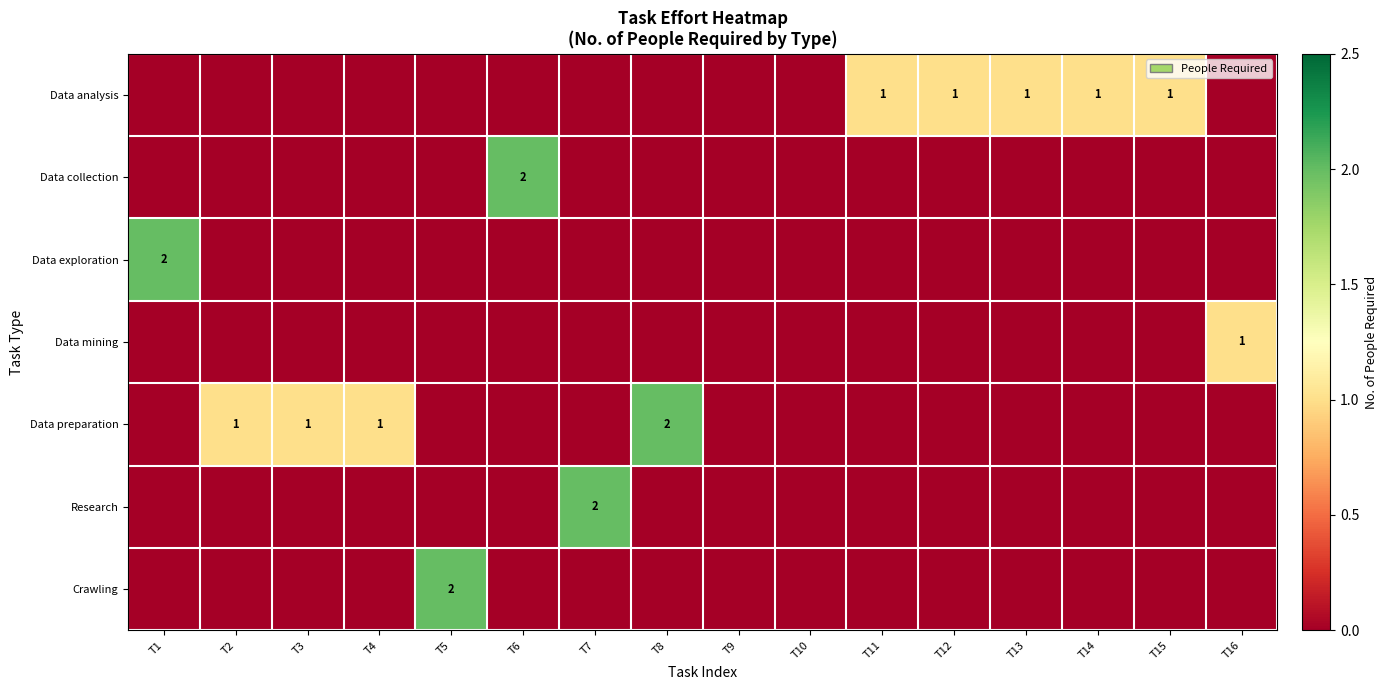

Which category has the lowest value in the Crawling series?

T1